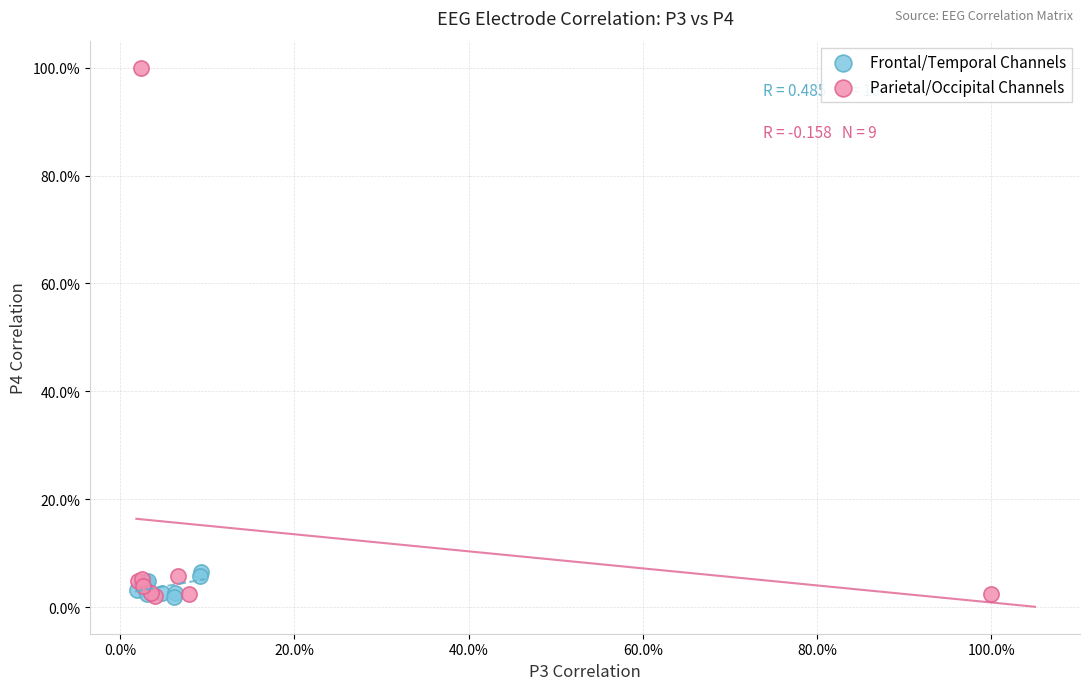

What are all the series names shown in the legend?

Frontal/Temporal Channels, Parietal/Occipital Channels